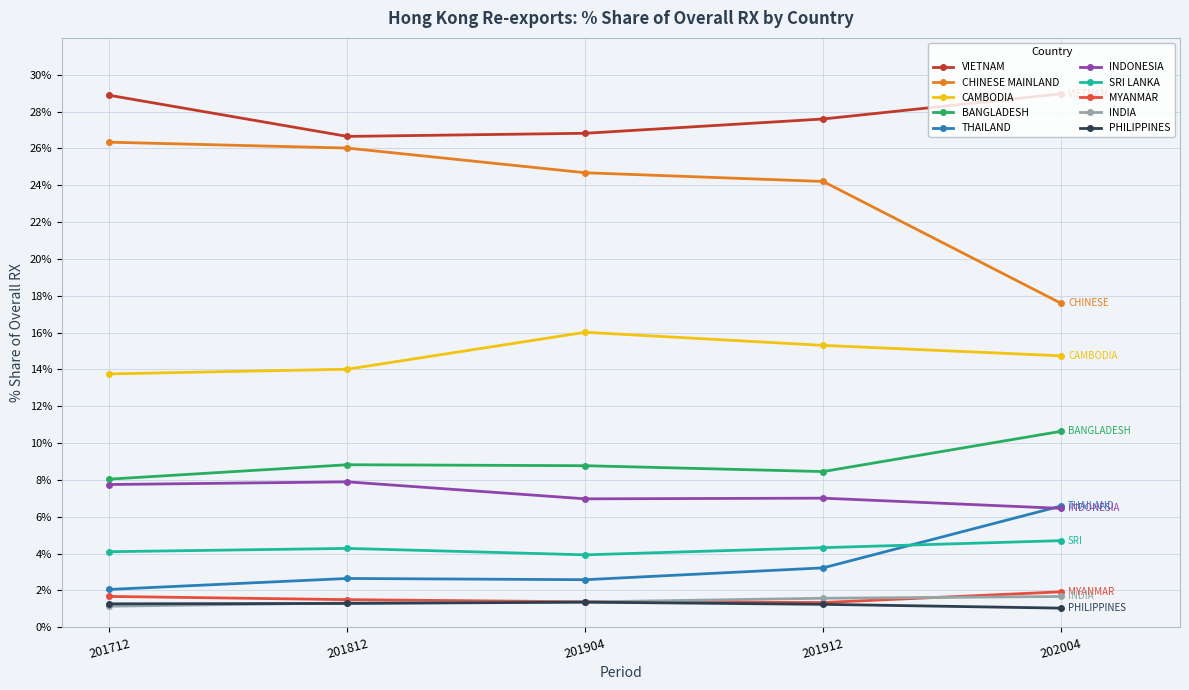

True or false: CHINESE MAINLAND has a value of 10.6 at 201904.

False